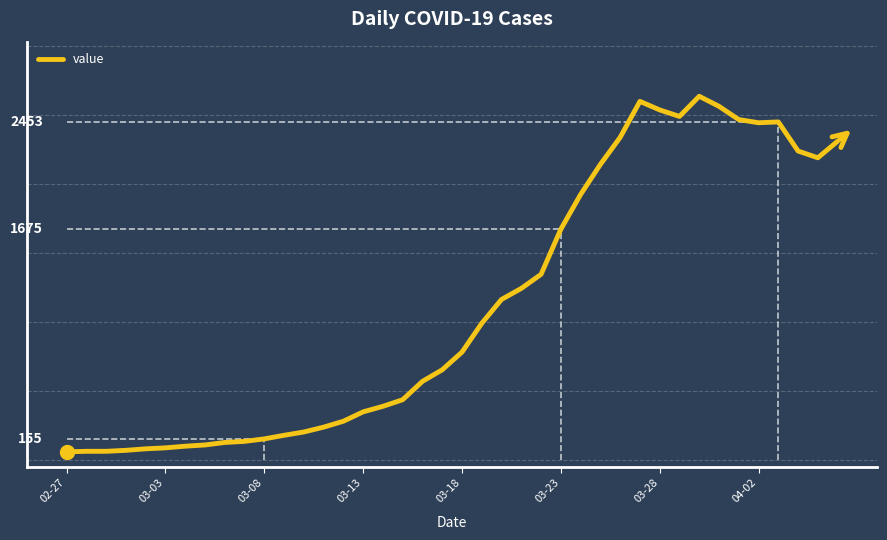

Is this an area chart (filled region under the line)?

No